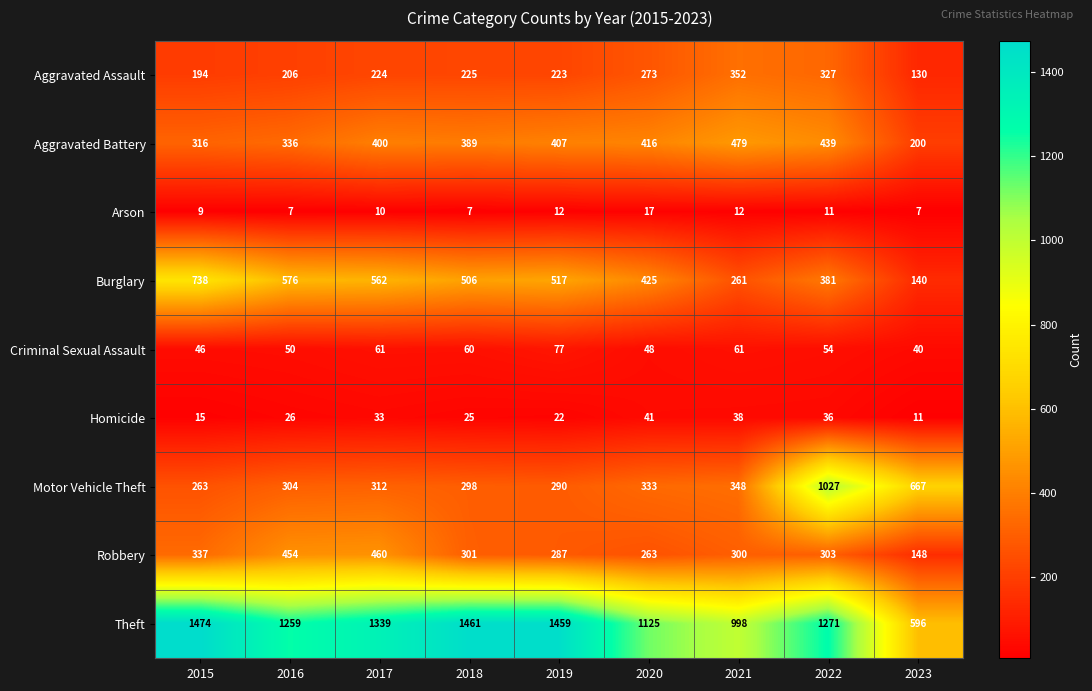

Where is Homicide nearest to the value 26?

2016